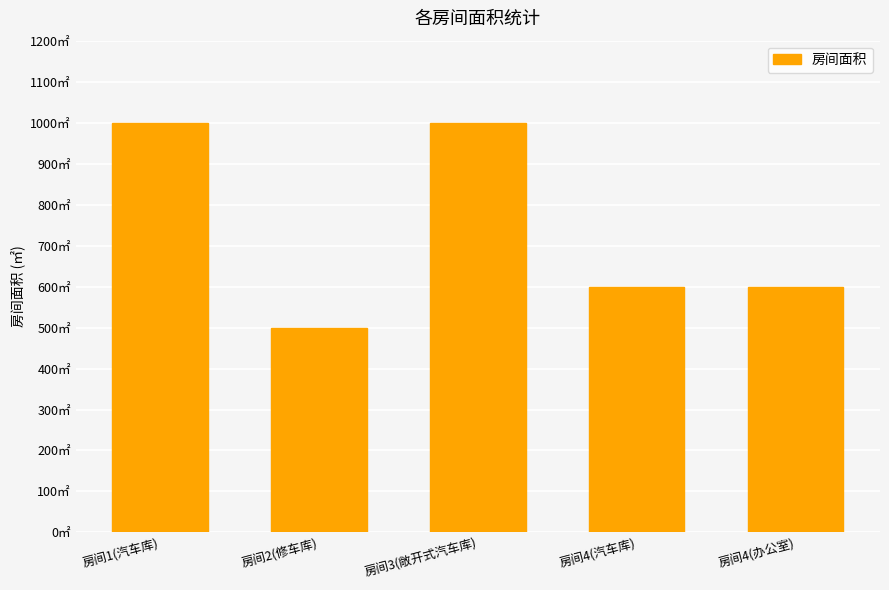

True or false: the data shows 1000 at 房间3(敞开式汽车库).

True